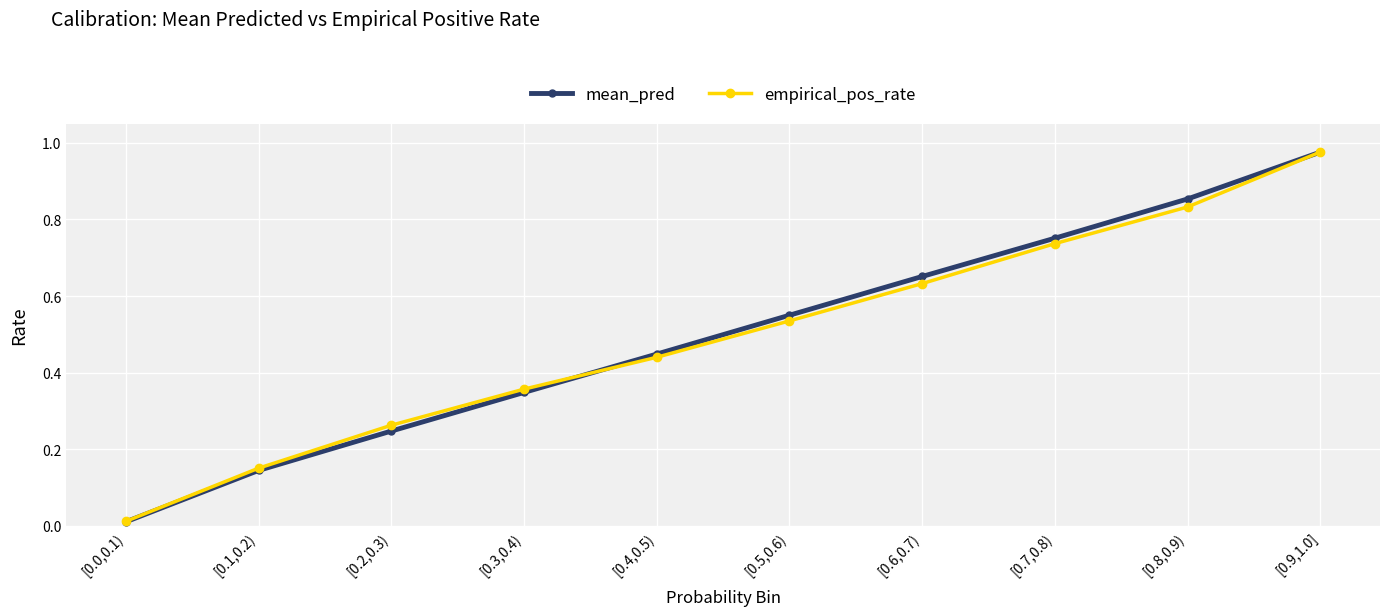

True or false: mean_pred has more than 0 interior local peaks.

False